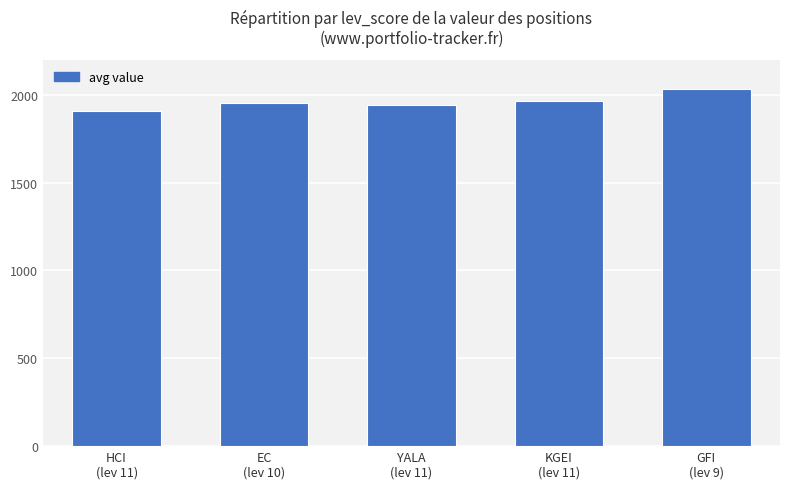

Which label corresponds to the largest value in the chart?

GFI
(lev 9)